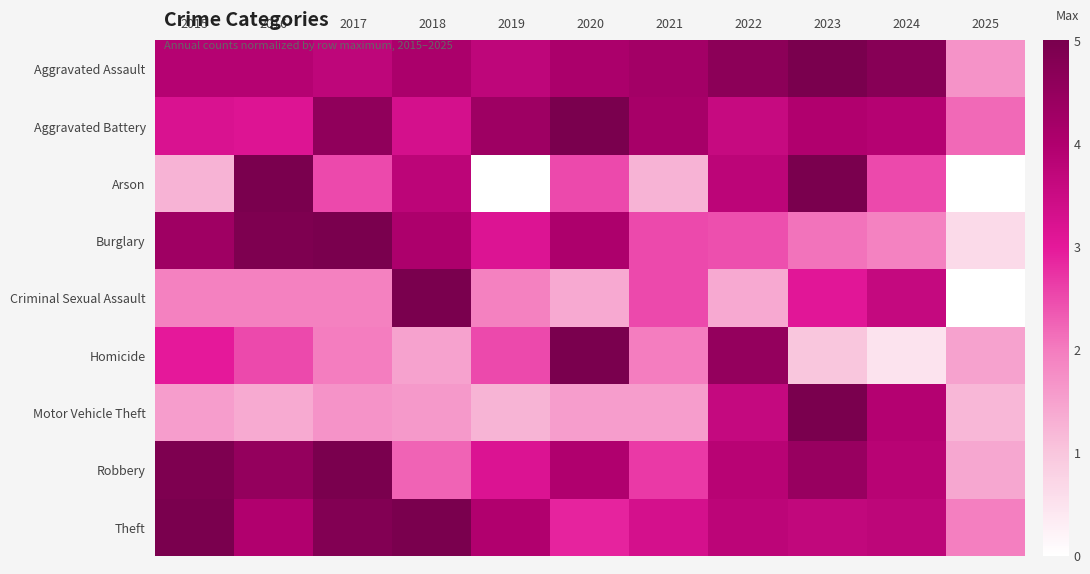

At how many categories does at least one series exceed 0?

11